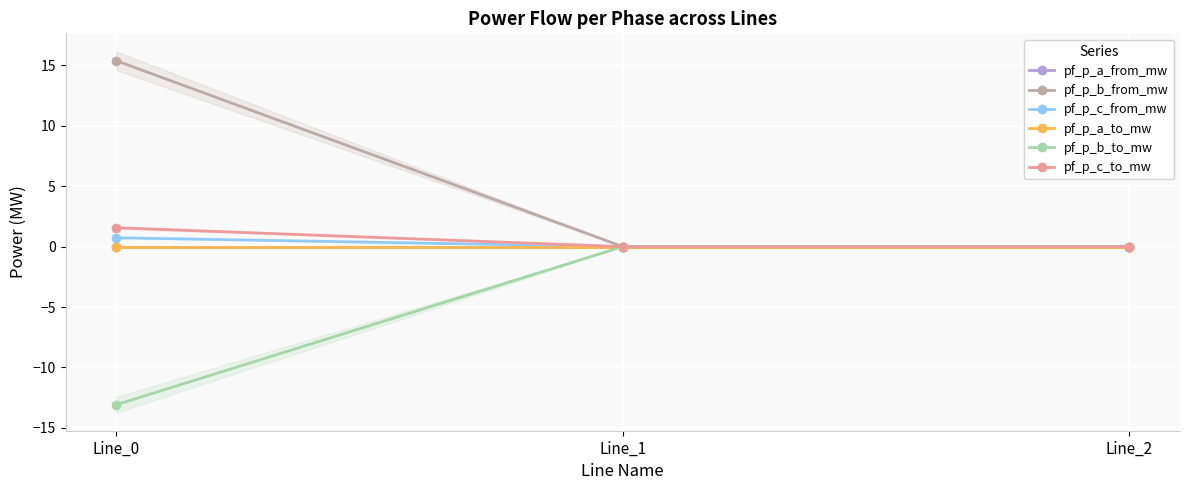

Count the number of data series in this chart.

6